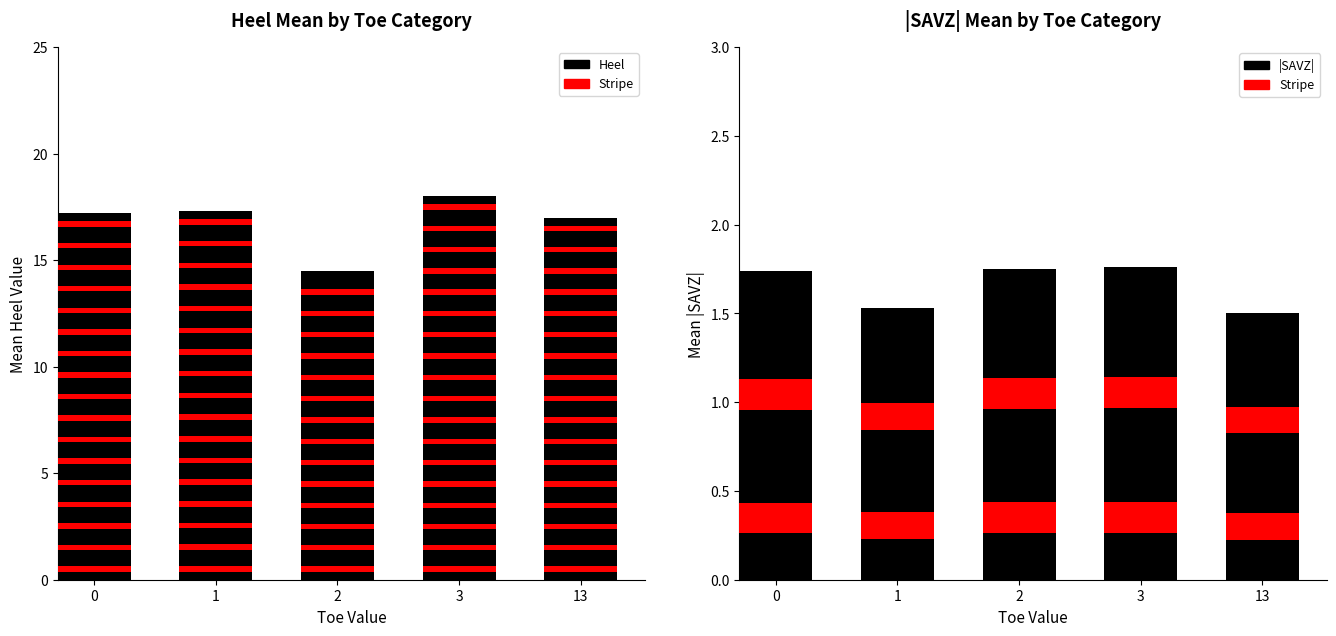

Is it true that Heel equals 26 at 6?

False